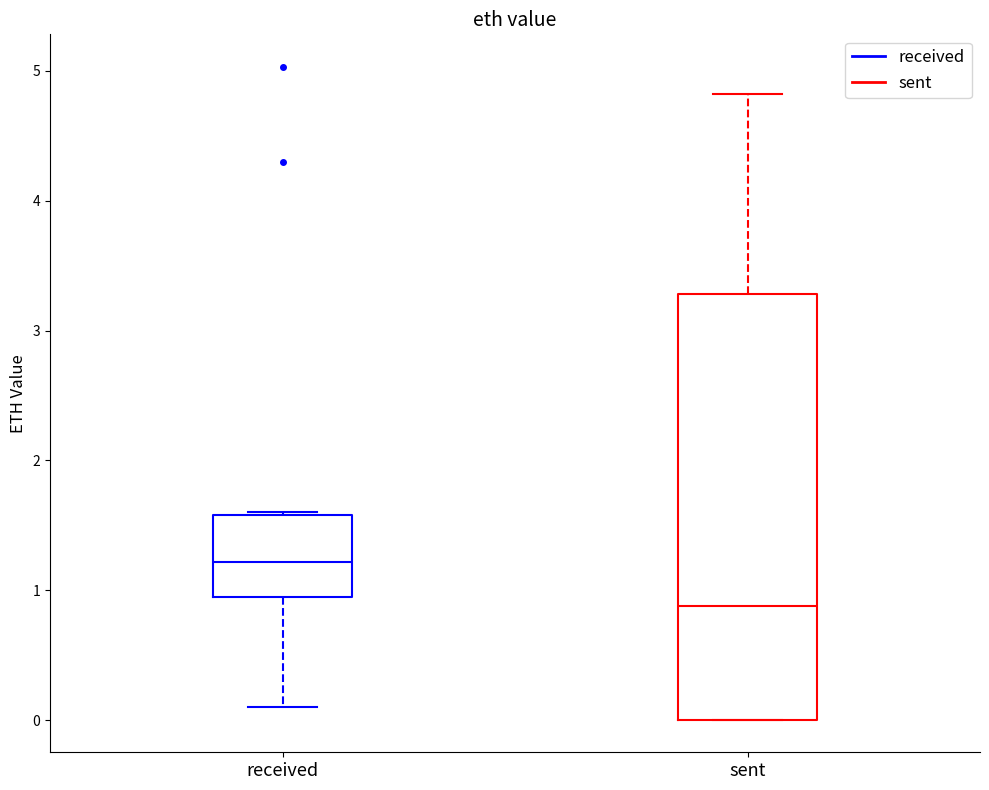

Which box has the highest median line?

received